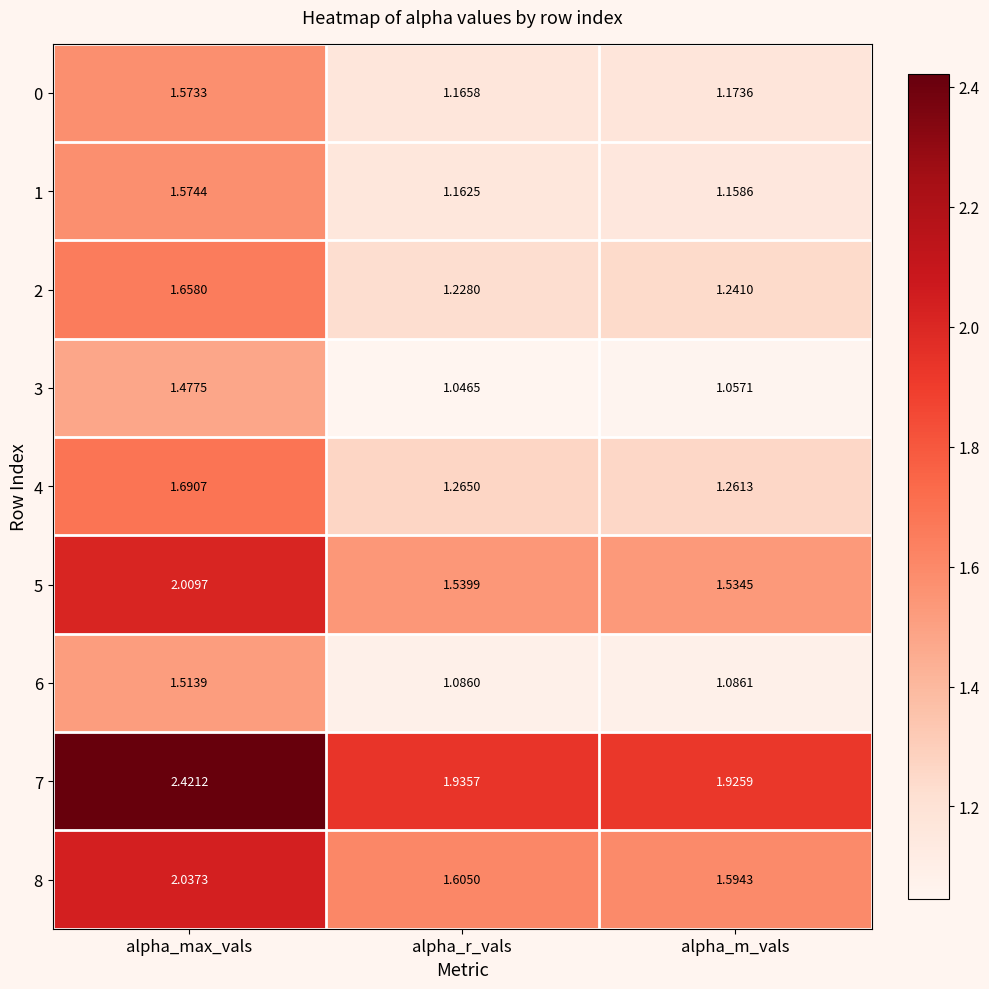

Which label corresponds to the smallest value in the chart?

alpha_r_vals